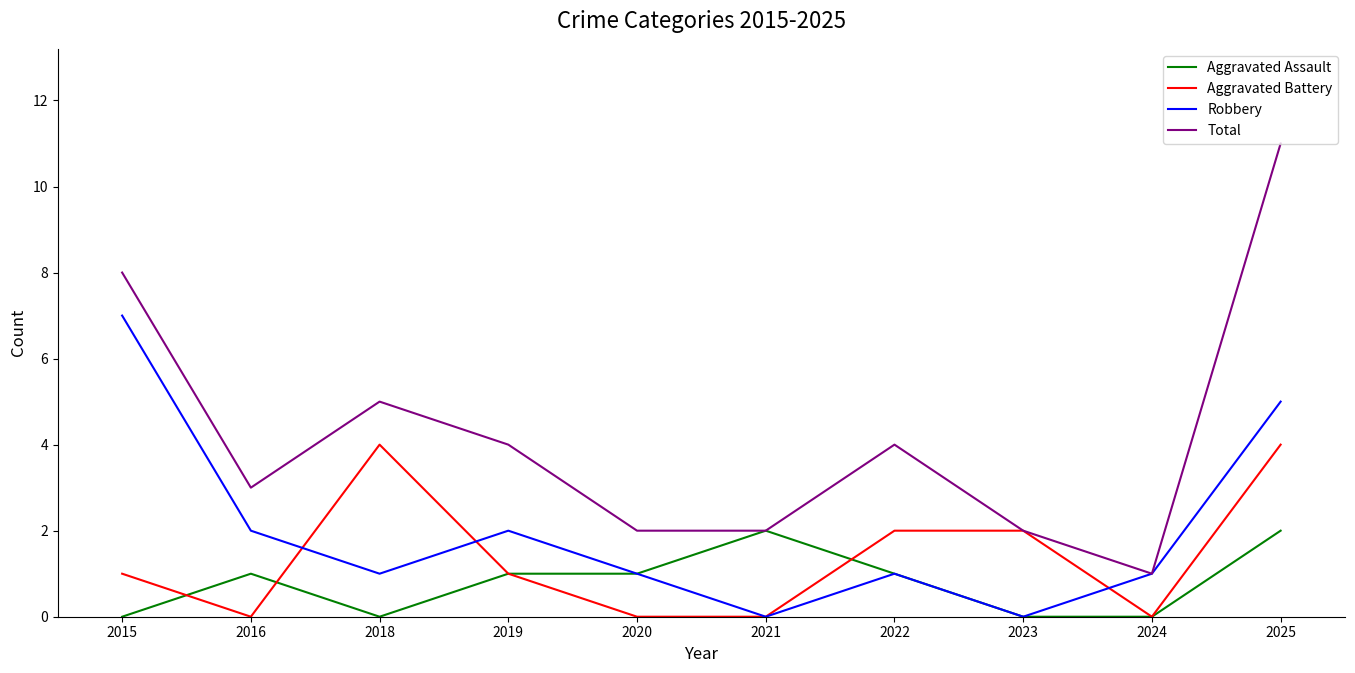

Reading left to right, transcribe all the data shown in this chart.

Aggravated Assault: 0	1	0	1	1	2	1	0	0	2
Aggravated Battery: 1	0	4	1	0	0	2	2	0	4
Robbery: 7	2	1	2	1	0	1	0	1	5
Total: 8	3	5	4	2	2	4	2	1	11